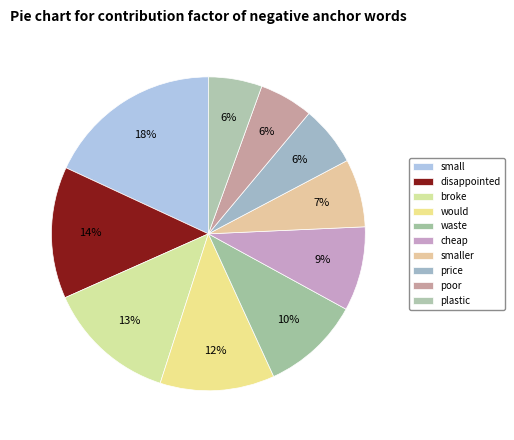

Does smaller represent more than half of the total?

No